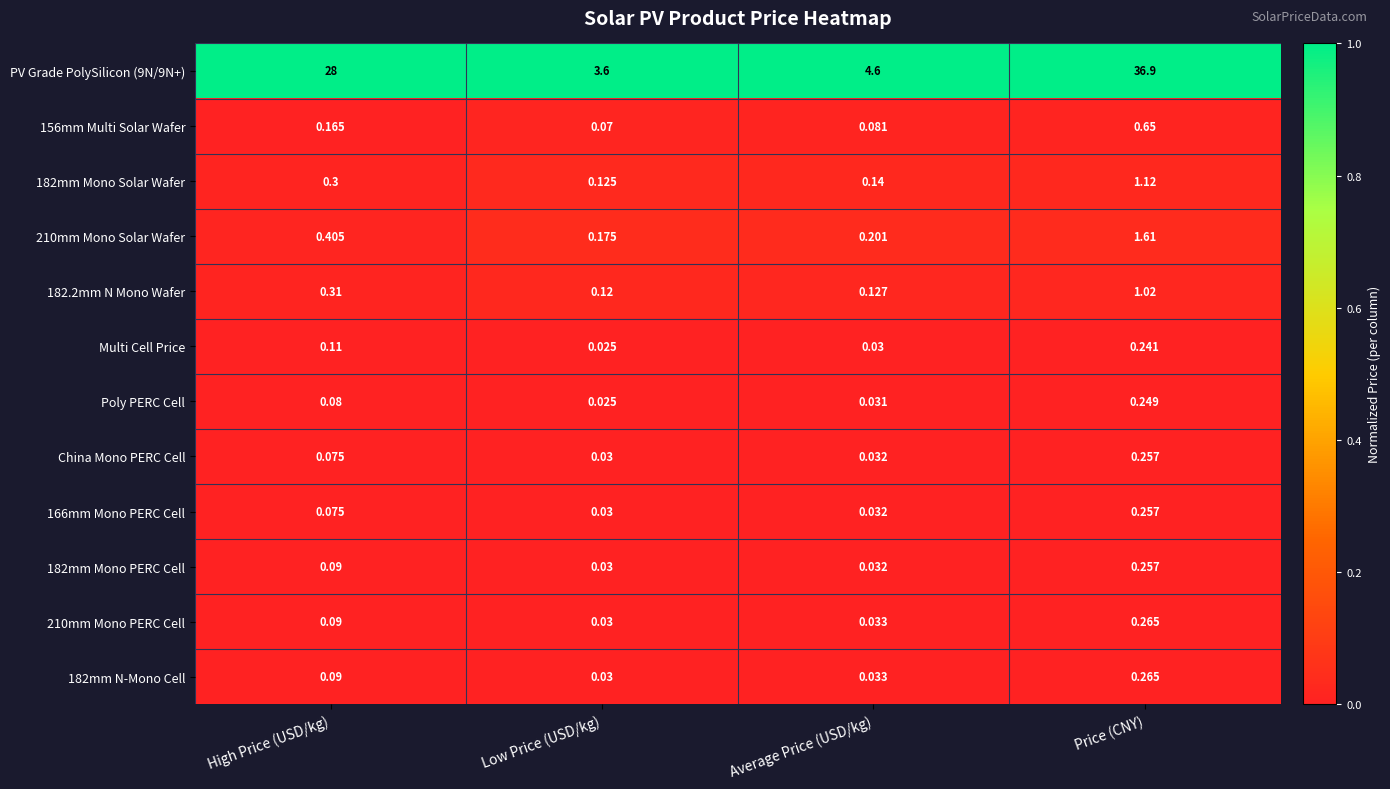

At which label is China Mono PERC Cell closest to 0?

Low Price (USD/kg)